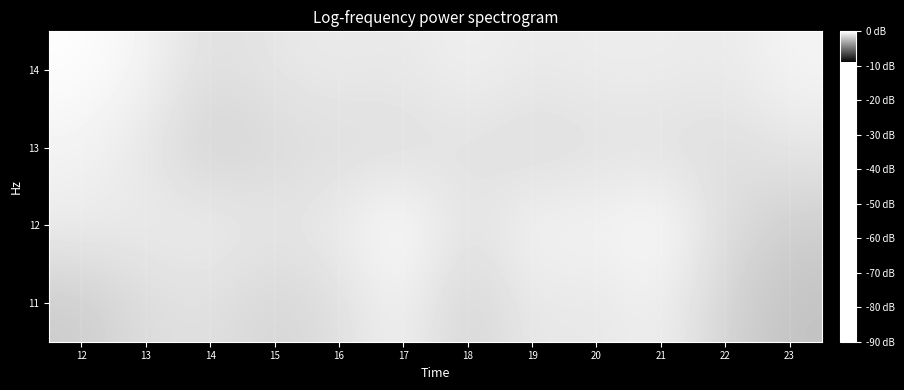

Reading left to right, list all the values displayed in this chart.

11: 12=-1.8	13=-1.2	14=-1.1	15=-1.5	16=-1.2	17=-0.4	18=-1.6	19=-0.8	20=-0.9	21=-0.5	22=-1.5	23=-2.1
12: 12=-0.6	13=-0.8	14=-0.6	15=-0.9	16=-0.6	17=0.0	18=-1.1	19=-0.3	20=-0.4	21=-0.1	22=-1.2	23=-1.7
13: 12=-0.4	13=-0.9	14=-1.7	15=-1.3	16=-1.2	17=-1.2	18=-1.0	19=-1.3	20=-1.1	21=-1.1	22=-1.2	23=-0.9
14: 12=-0.1	13=-0.4	14=-1.2	15=-0.9	16=-0.7	17=-0.8	18=-0.5	19=-0.8	20=-0.6	21=-0.6	22=-0.8	23=-0.4